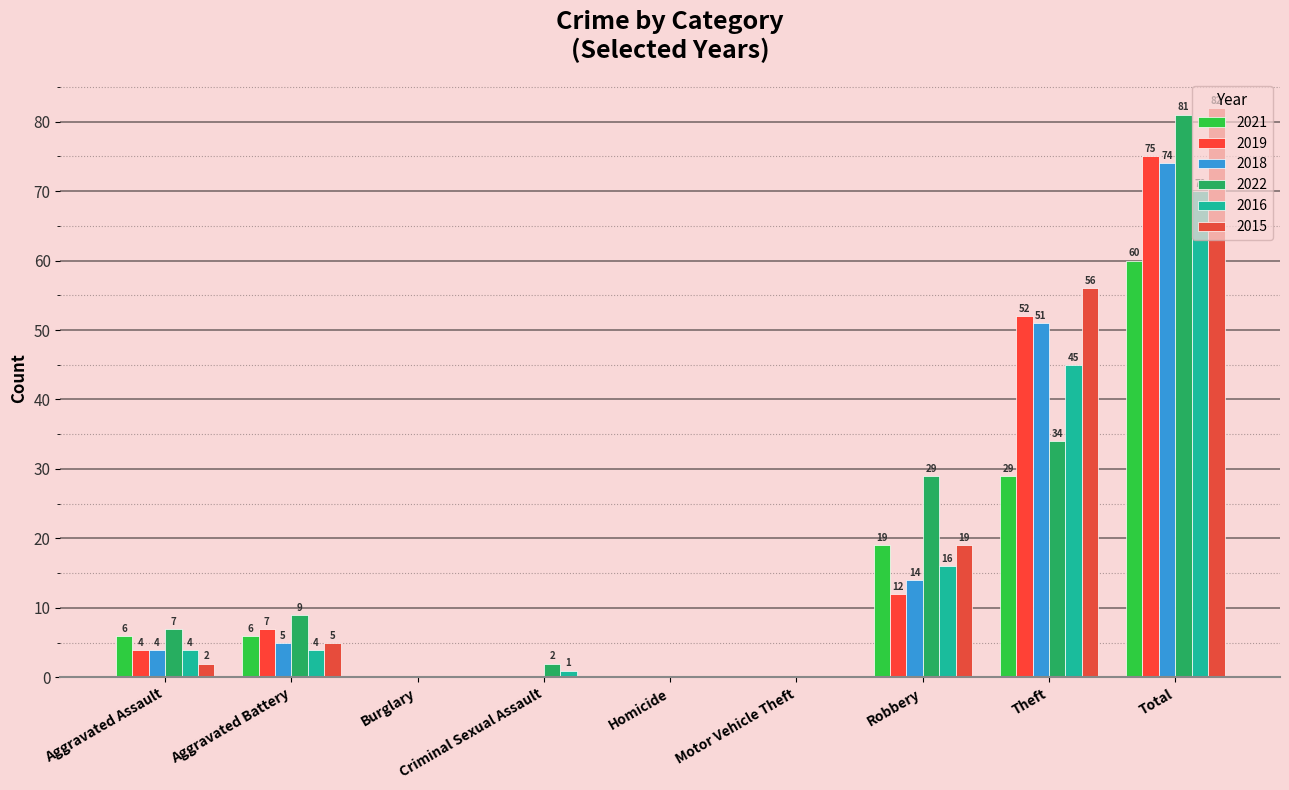

How many groups of bars are there?

9